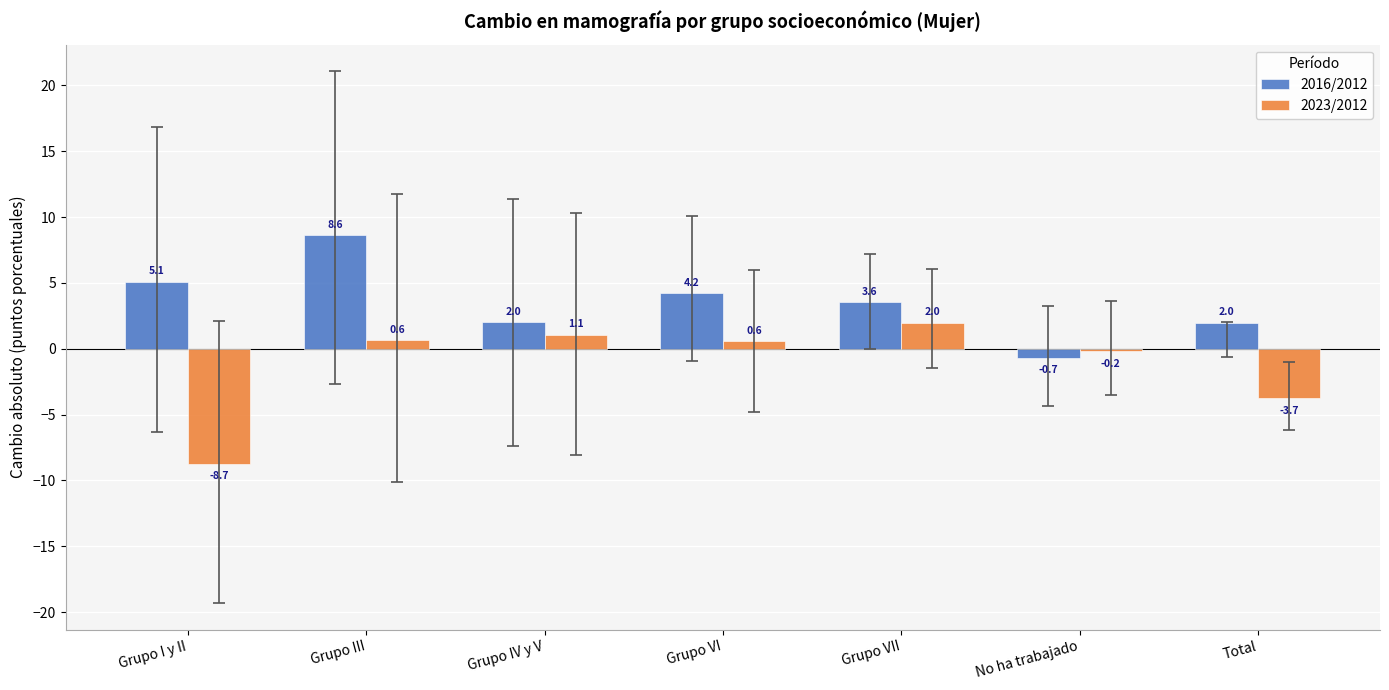

What is the difference between the maximum and minimum values in the 2016/2012 series?

9.3